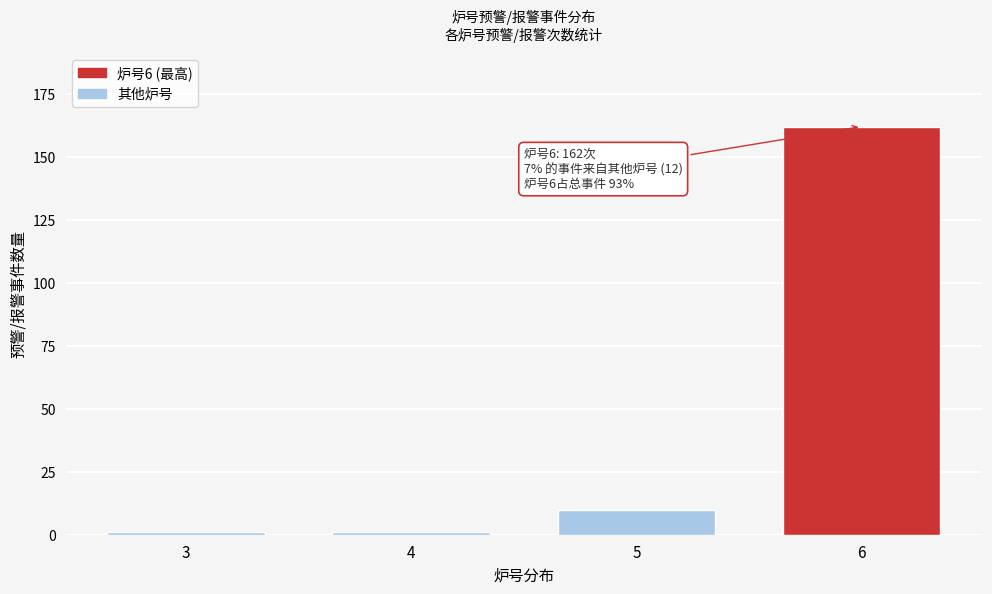

Reading left to right, transcribe all the data shown in this chart.

1	1	10	162